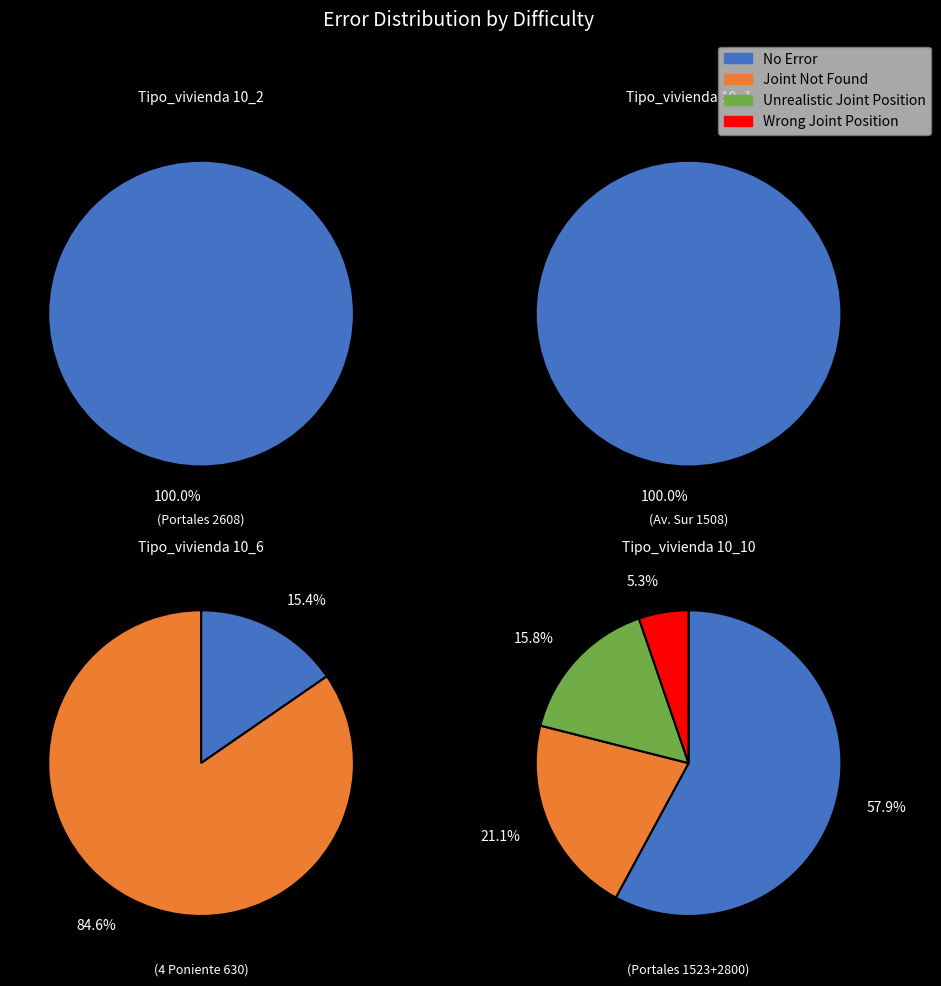

To the nearest percent, what is the difference between the 4 and 2 slice percentages?

5%